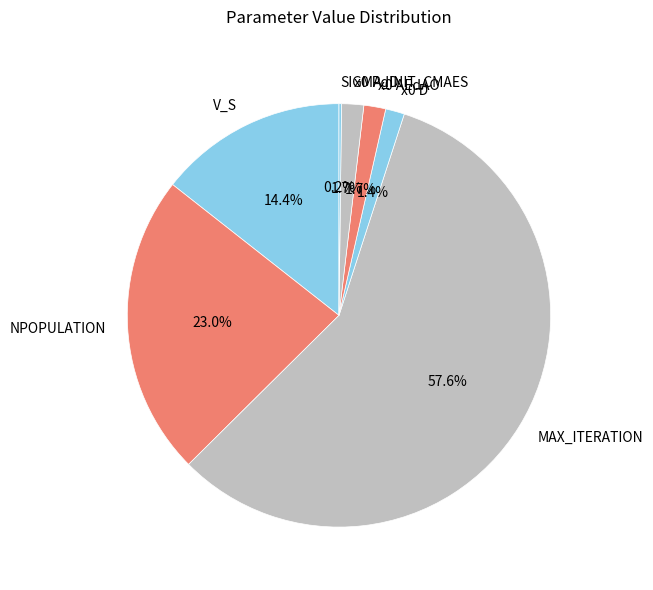

What is the largest slice in the pie chart?

MAX_ITERATION